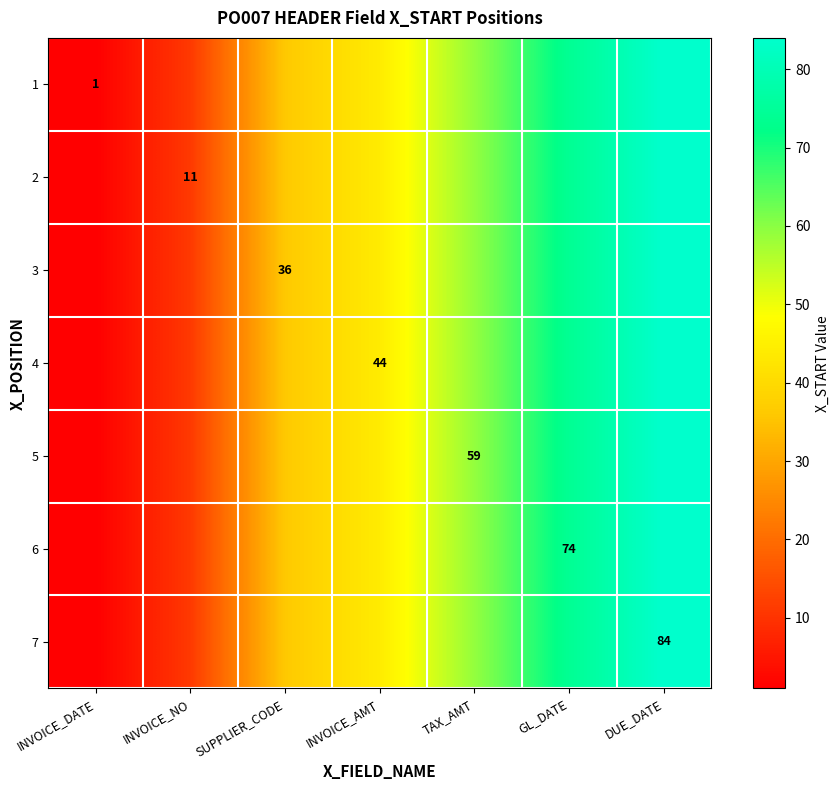

The value of 6 at GL_DATE is 46. True or false?

False